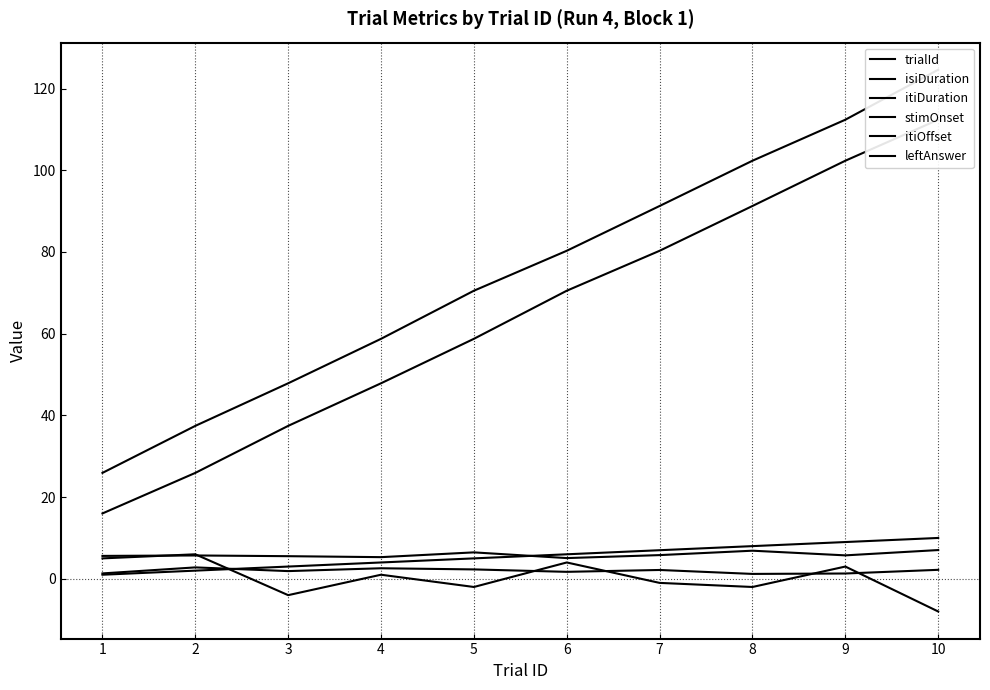

True or false: isiDuration has more than 1 points higher than both neighbors.

True